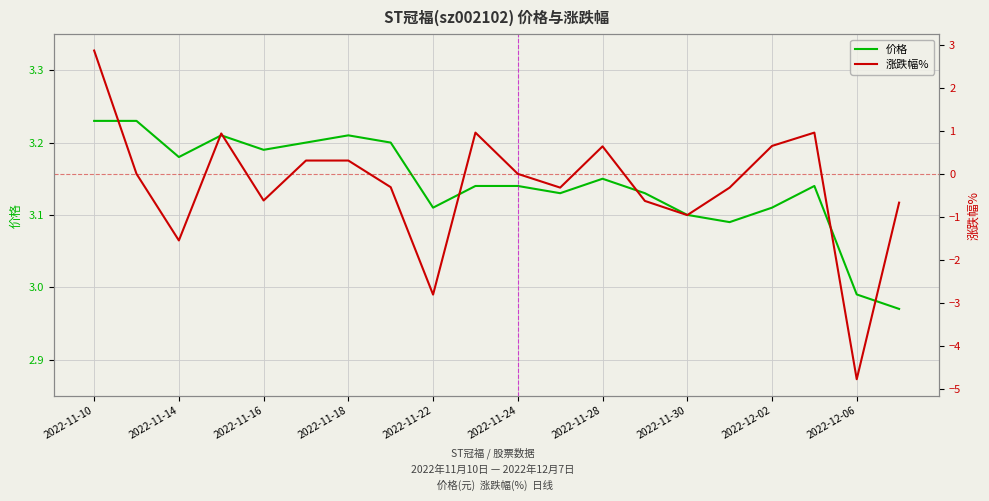

Where does the 价格 series first go above 3?

2022-11-10